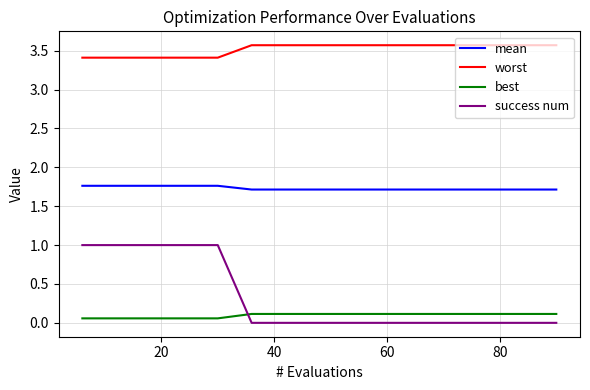

Rank the series by their maximum value, from lowest to highest.

best, success num, mean, worst